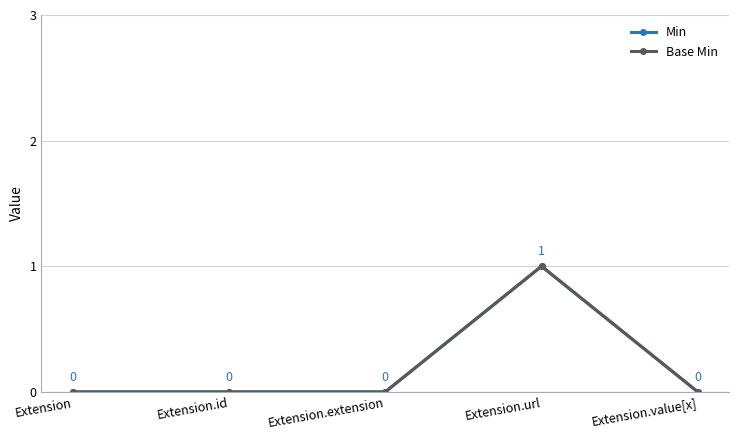

Is this an area chart (filled region under the line)?

No